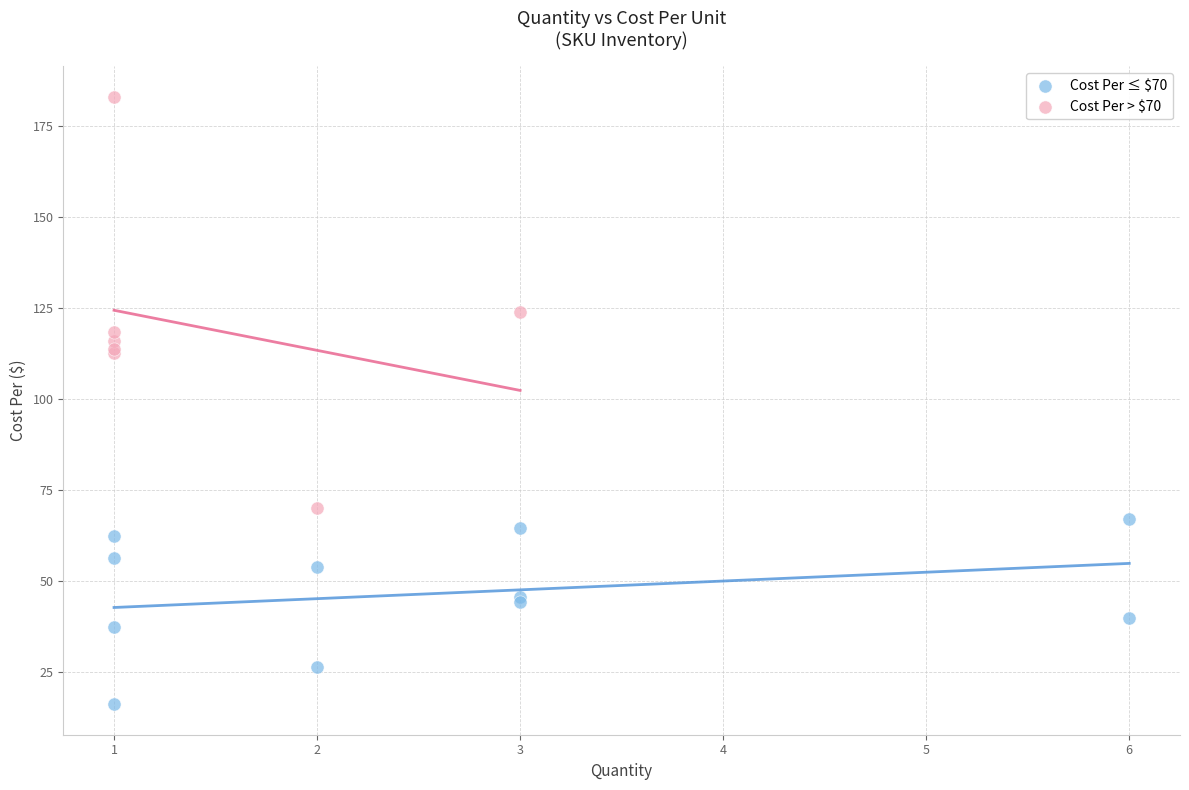

Which series reaches the minimum Y coordinate?

Cost Per ≤ $70